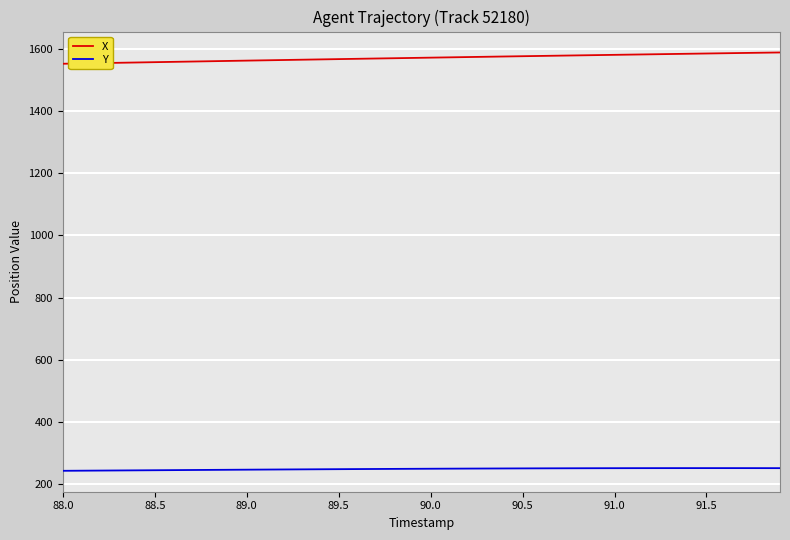

True or false: X and Y cross at least once.

False